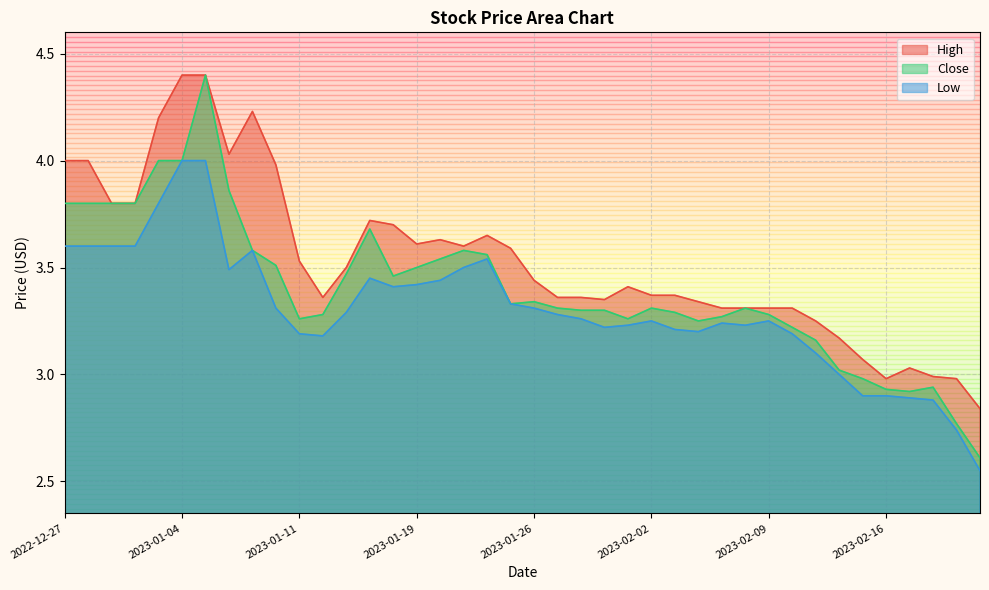

What is the label of the 4th point from the left?

2022-12-30